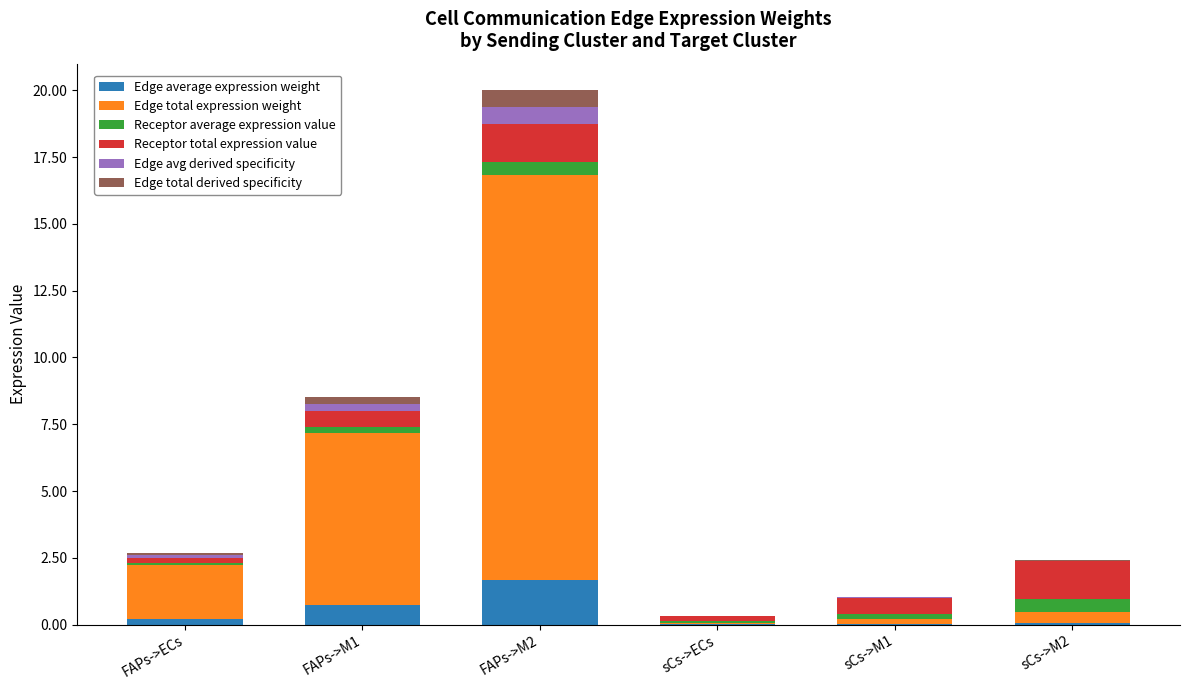

At which category is the sum across all series the highest?

FAPs->M2